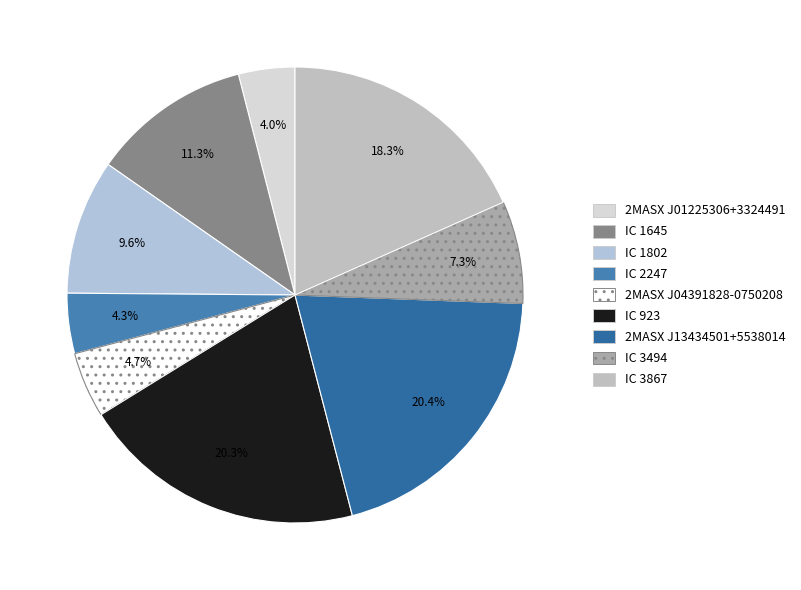

Count the number of slices in the pie.

9